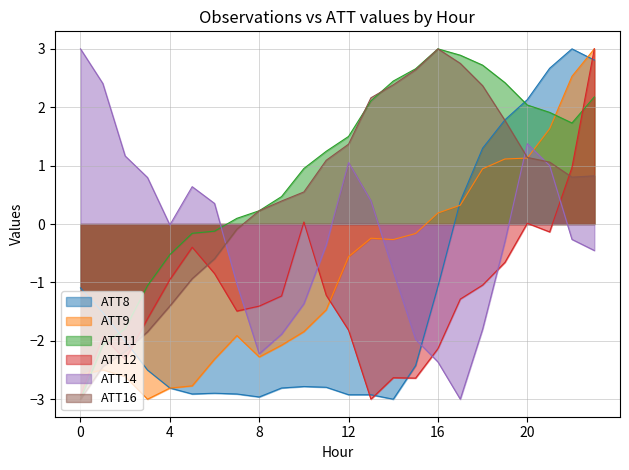

Reading left to right, list all the values displayed in this chart.

ATT8: 0=-1.1	1=-1.5	2=-2.0	3=-2.5	4=-2.8	5=-2.9	6=-2.9	7=-2.9	8=-3.0	9=-2.8	10=-2.8	11=-2.8	12=-2.9	13=-2.9	14=-3.0	15=-2.4	16=-1.1	17=0.4	18=1.3	19=1.8	20=2.1	21=2.7	22=3.0	23=2.8
ATT9: 0=-2.6	1=-2.5	2=-2.6	3=-3.0	4=-2.8	5=-2.8	6=-2.3	7=-1.9	8=-2.3	9=-2.1	10=-1.8	11=-1.5	12=-0.6	13=-0.2	14=-0.3	15=-0.2	16=0.2	17=0.3	18=0.9	19=1.1	20=1.1	21=1.6	22=2.5	23=3.0
ATT11: 0=-3.0	1=-2.1	2=-1.8	3=-1.1	4=-0.5	5=-0.2	6=-0.1	7=0.1	8=0.2	9=0.5	10=1.0	11=1.2	12=1.5	13=2.1	14=2.4	15=2.7	16=3.0	17=2.9	18=2.7	19=2.4	20=2.0	21=1.9	22=1.7	23=2.2
ATT12: 0=-2.9	1=-1.9	2=-2.3	3=-1.6	4=-1.0	5=-0.4	6=-0.8	7=-1.5	8=-1.4	9=-1.2	10=0.0	11=-1.2	12=-1.8	13=-3.0	14=-2.6	15=-2.6	16=-2.1	17=-1.3	18=-1.0	19=-0.7	20=0.0	21=-0.1	22=1.0	23=3.0
ATT14: 0=3.0	1=2.4	2=1.2	3=0.8	4=-0.0	5=0.6	6=0.4	7=-1.0	8=-2.2	9=-1.9	10=-1.4	11=-0.4	12=1.1	13=0.4	14=-0.8	15=-2.0	16=-2.4	17=-3.0	18=-1.8	19=-0.3	20=1.4	21=1.0	22=-0.3	23=-0.5
ATT16: 0=-3.0	1=-2.4	2=-2.2	3=-1.8	4=-1.4	5=-0.9	6=-0.6	7=-0.1	8=0.2	9=0.4	10=0.5	11=1.1	12=1.4	13=2.2	14=2.4	15=2.6	16=3.0	17=2.8	18=2.4	19=1.8	20=1.1	21=1.1	22=0.8	23=0.8